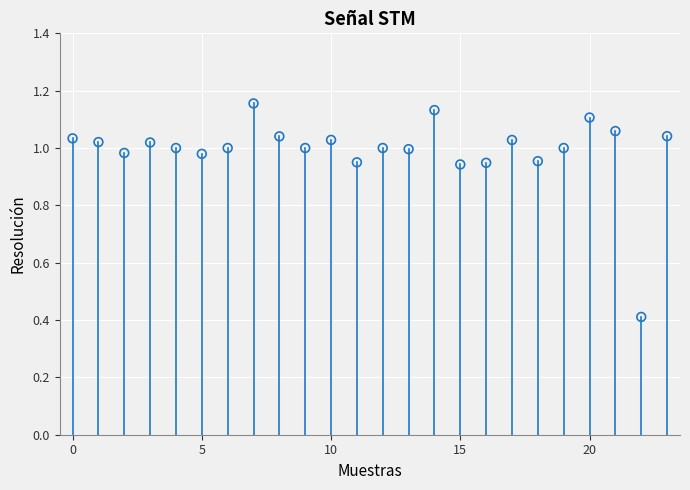

What Y value in the scatter plot is closest to 0?

0.4